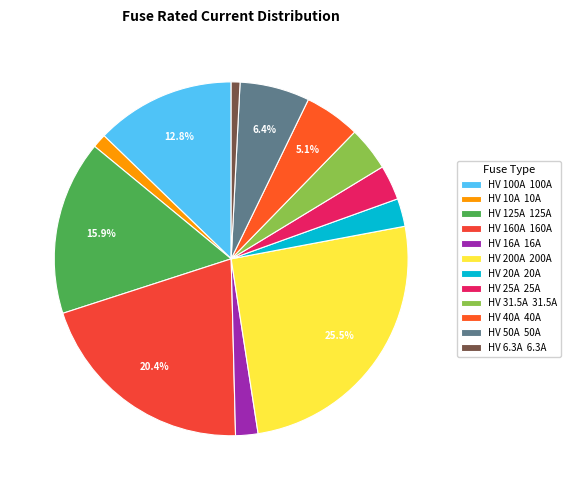

Combined, what portion of the pie is HV 50A and HV 16A?

8.4%